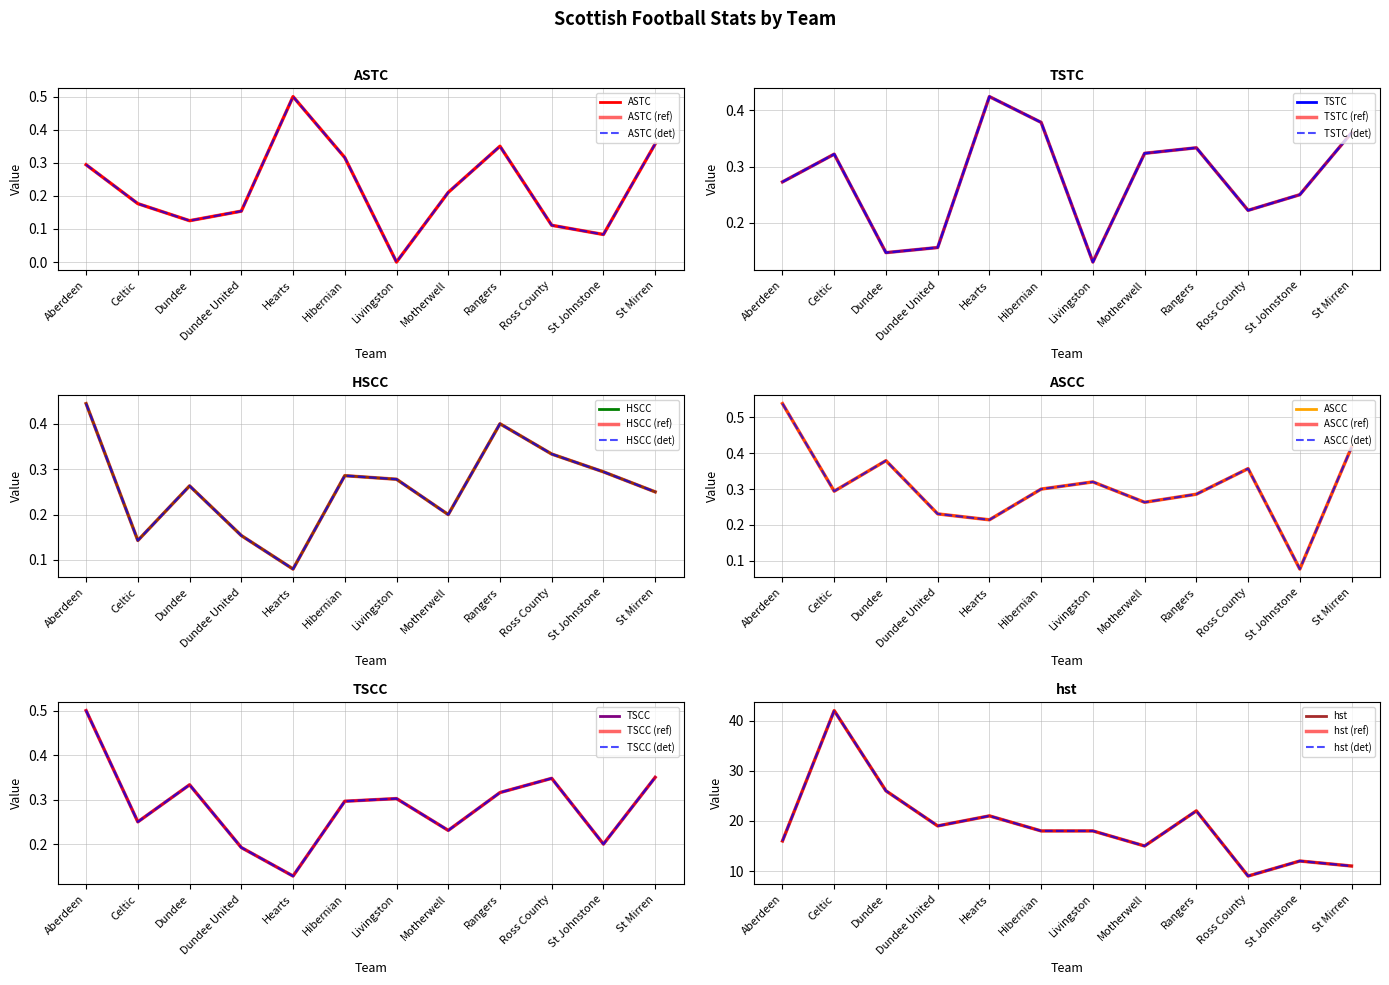

Between Ross County and Hibernian, which is larger?

Hibernian